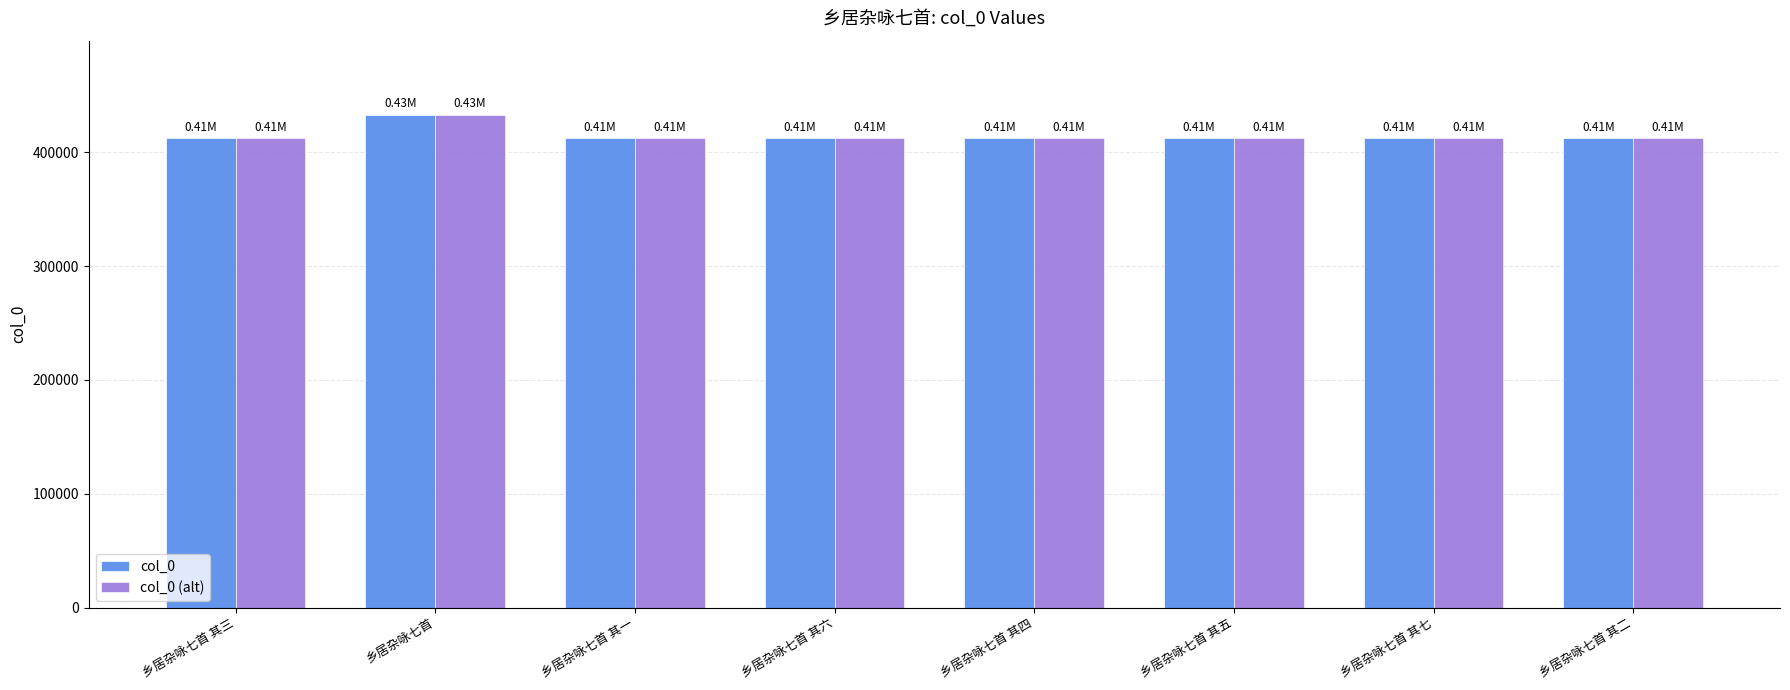

What is the sum of all col_0 values?

3322211